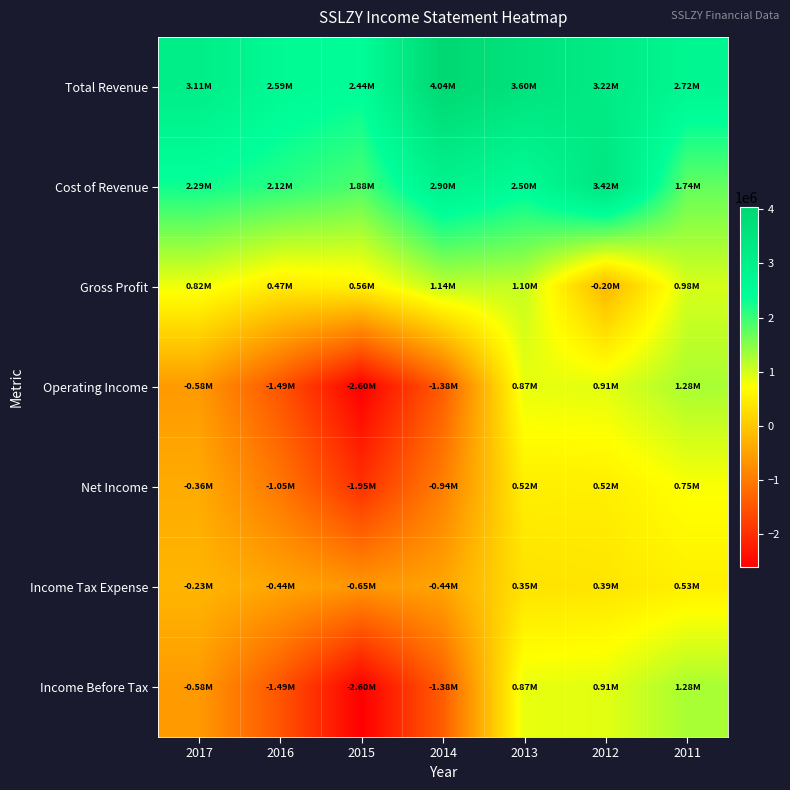

Which label corresponds to the largest value in the chart?

2014